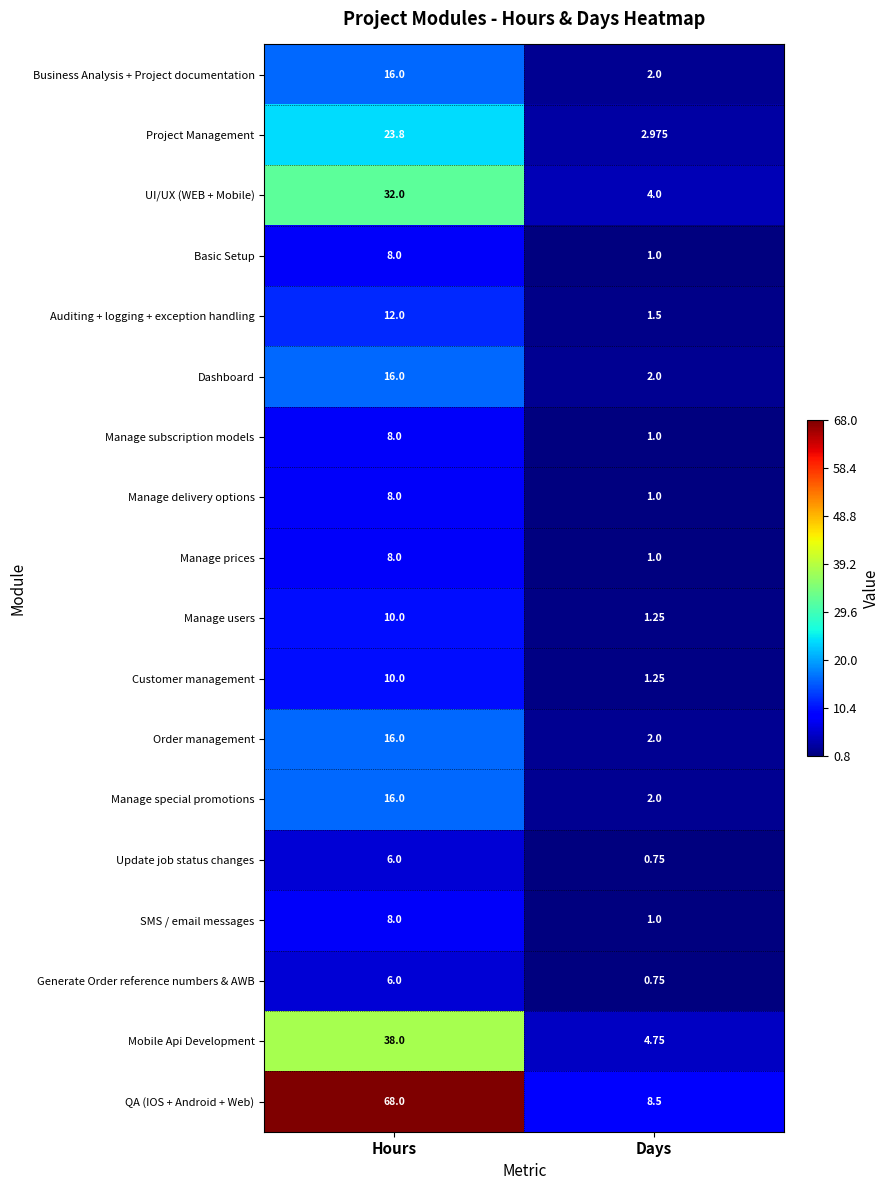

Which series has the largest total across all categories?

QA (IOS + Android + Web)